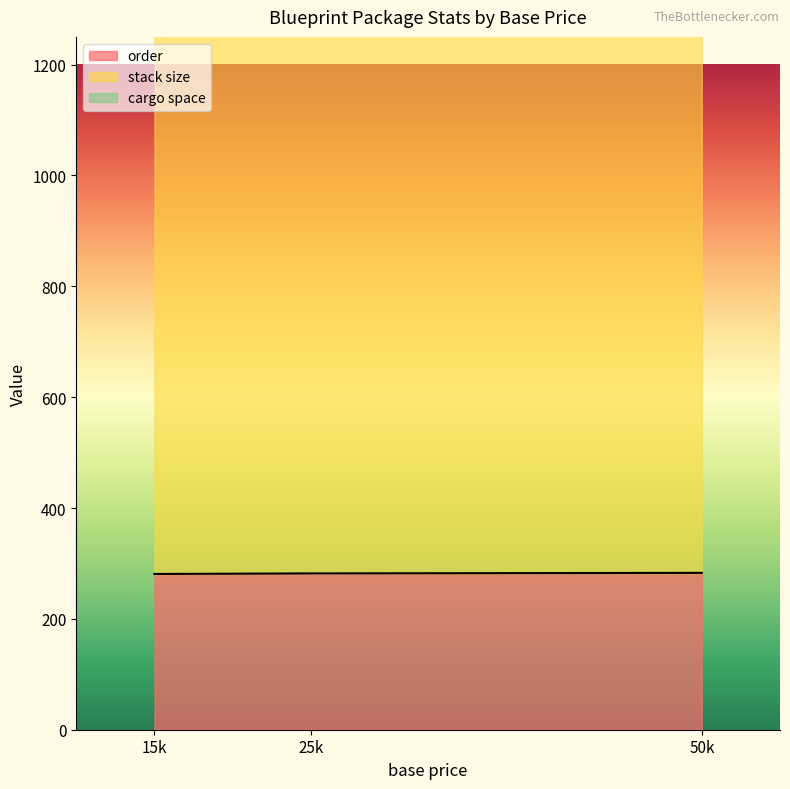

Which series has the largest range (max minus min)?

order